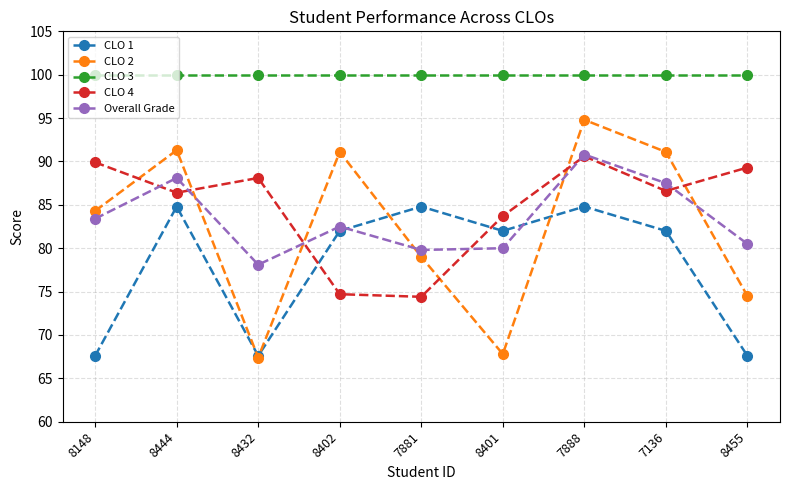

The CLO 2 series shows 39.0 at 7136. True or false?

False